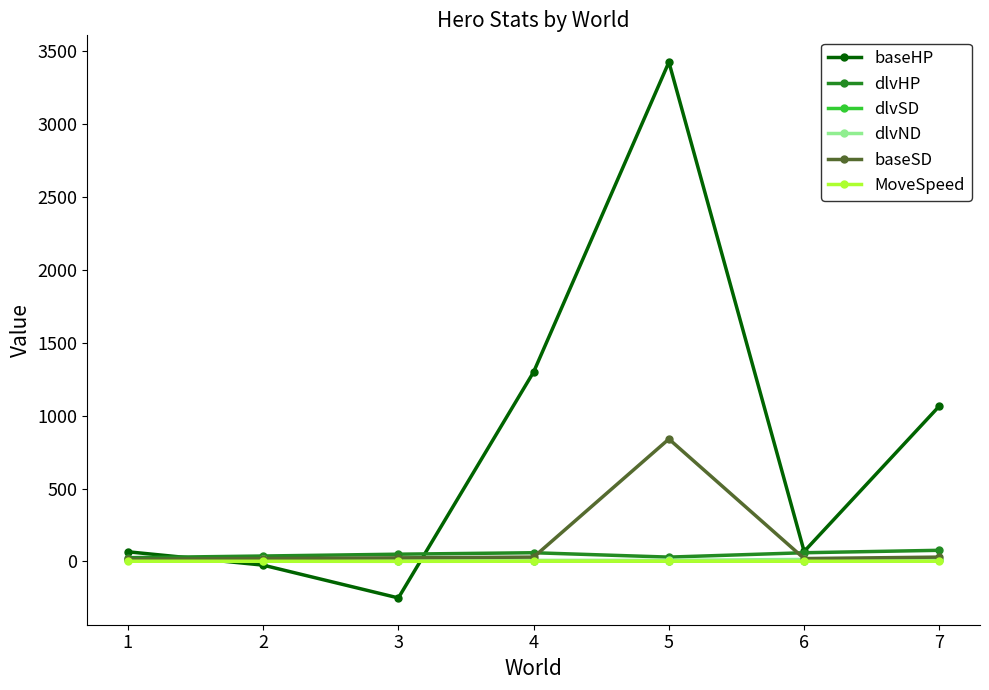

Is this an area chart (filled region under the line)?

No